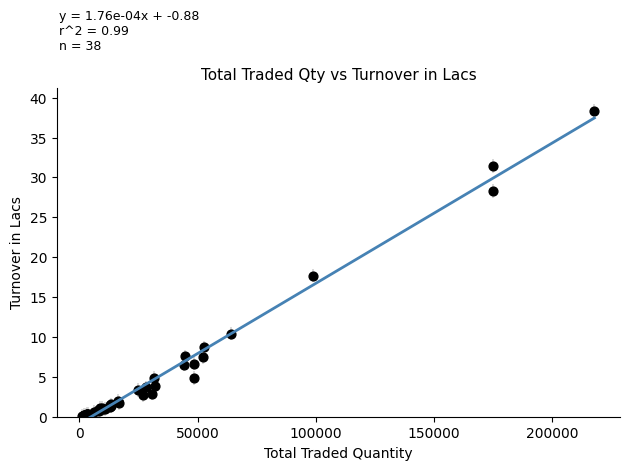

What Y value in the scatter plot is closest to 19?

17.7